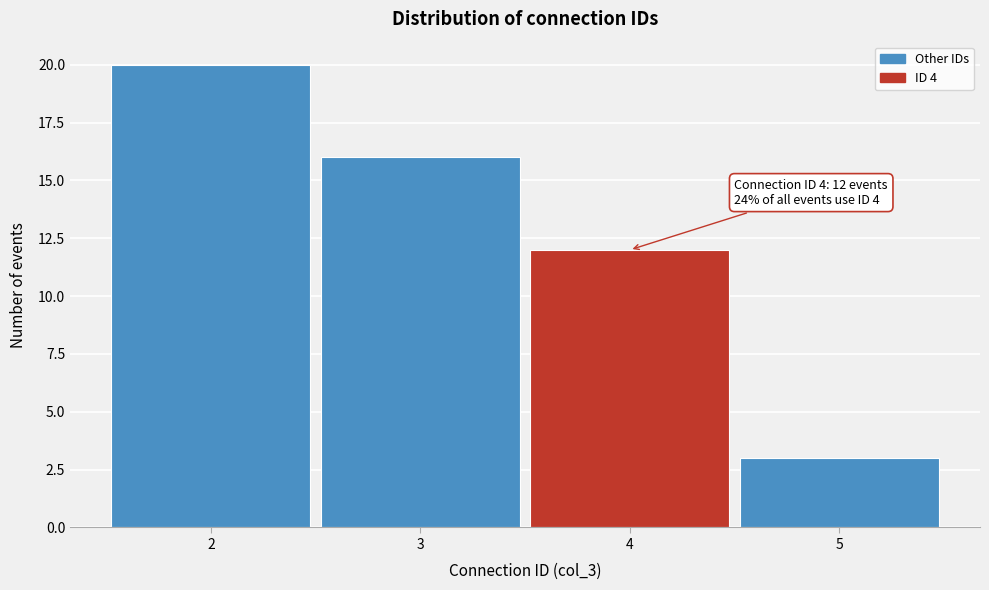

Over which range of the x-axis is the bar tallest?

1.5 to 2.5